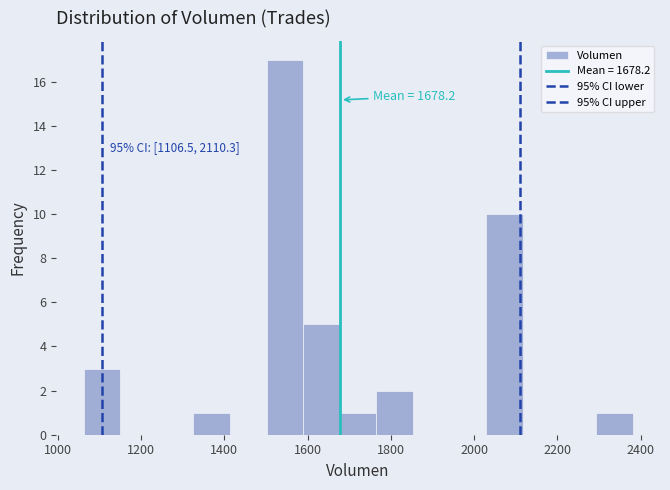

Which range on the x-axis has the tallest bar?

1500 to 1580